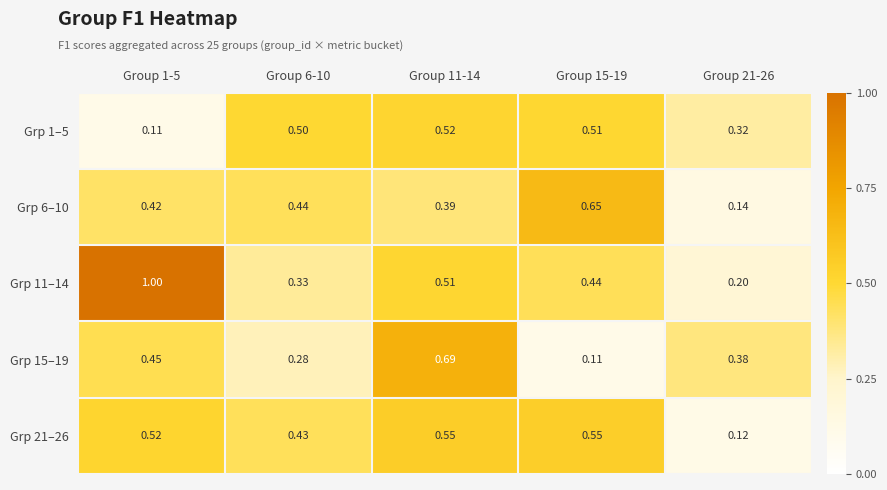

Is the value of Grp 21–26 at Group 15-19 greater than the value of Grp 6–10 at Group 6-10?

Yes